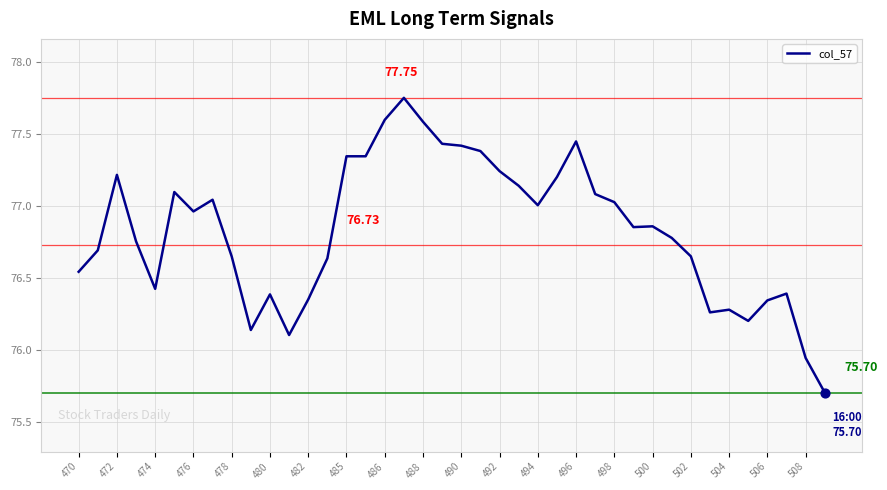

What is the difference between the maximum and minimum values?

2.1